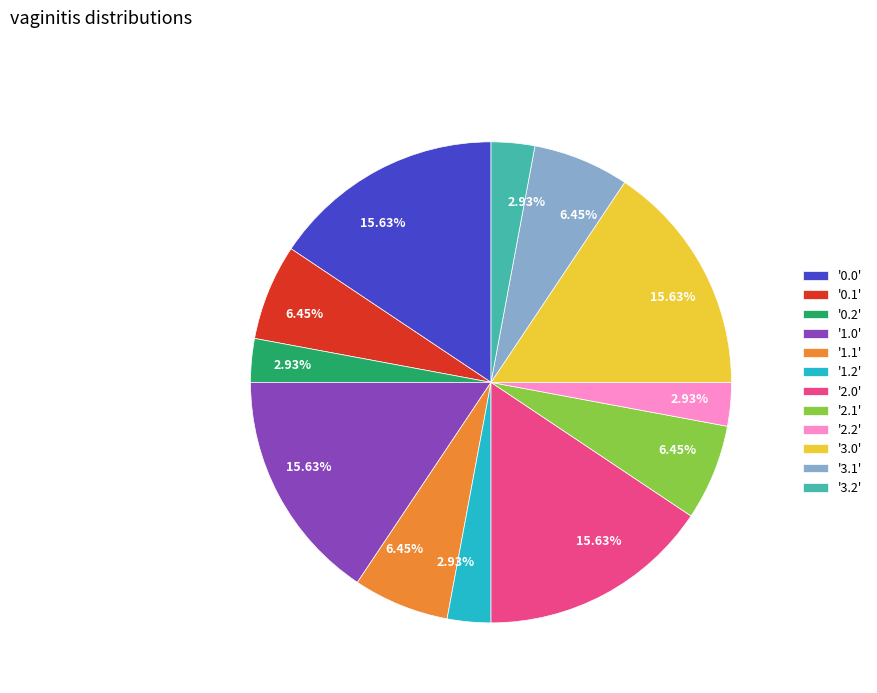

Approximately how many times larger is the value at '3.2' compared to '1.1'?

0.5